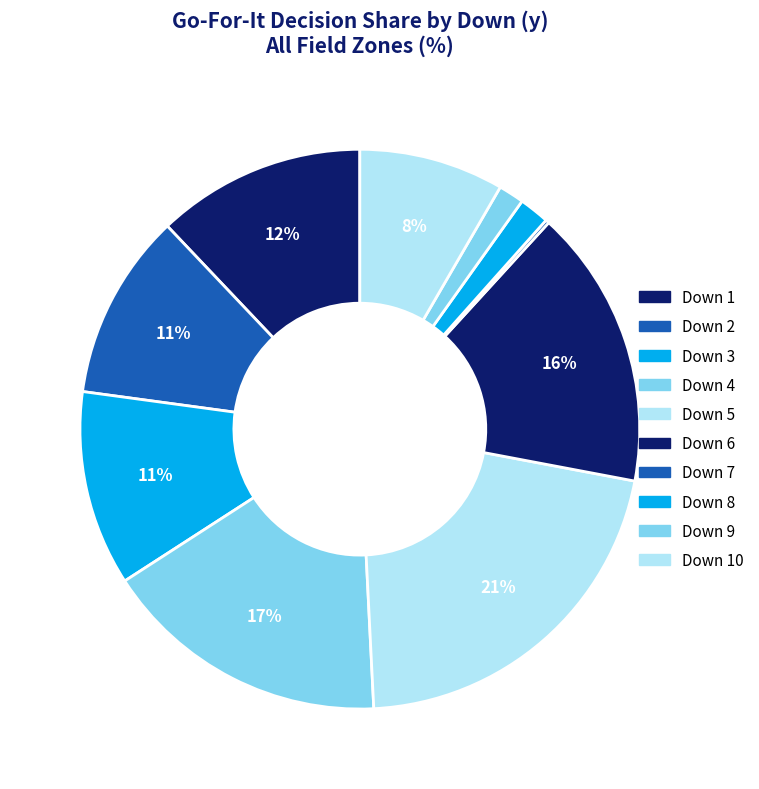

Does any single category account for the majority?

No